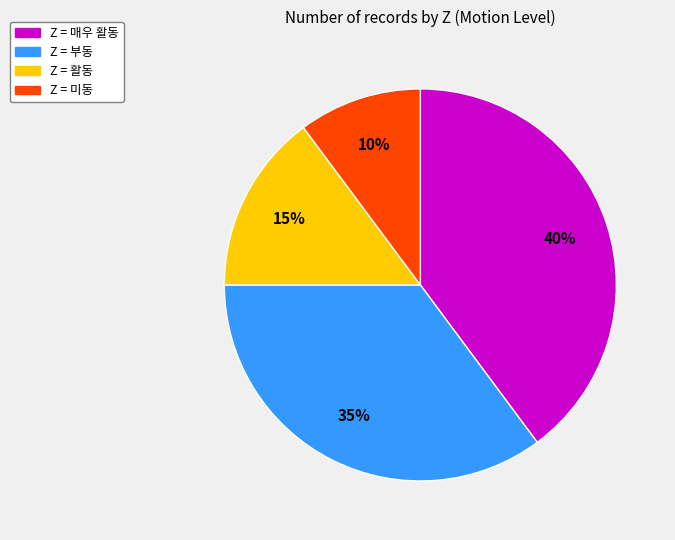

Is there a majority slice in this chart?

No